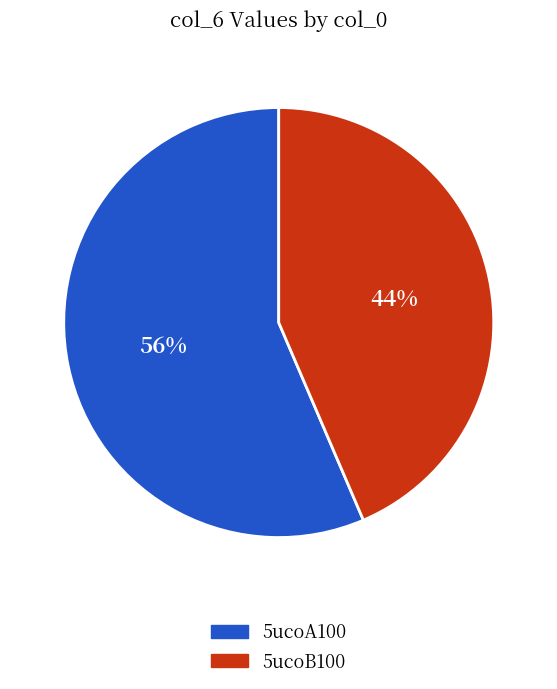

To the nearest percent, what portion does 5ucoA100 represent?

56%